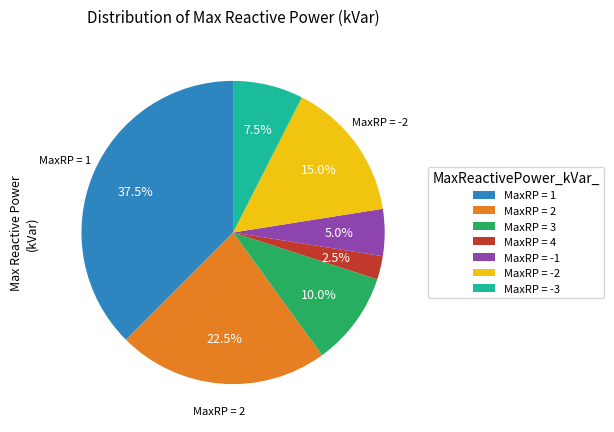

Is there a majority slice in this chart?

No